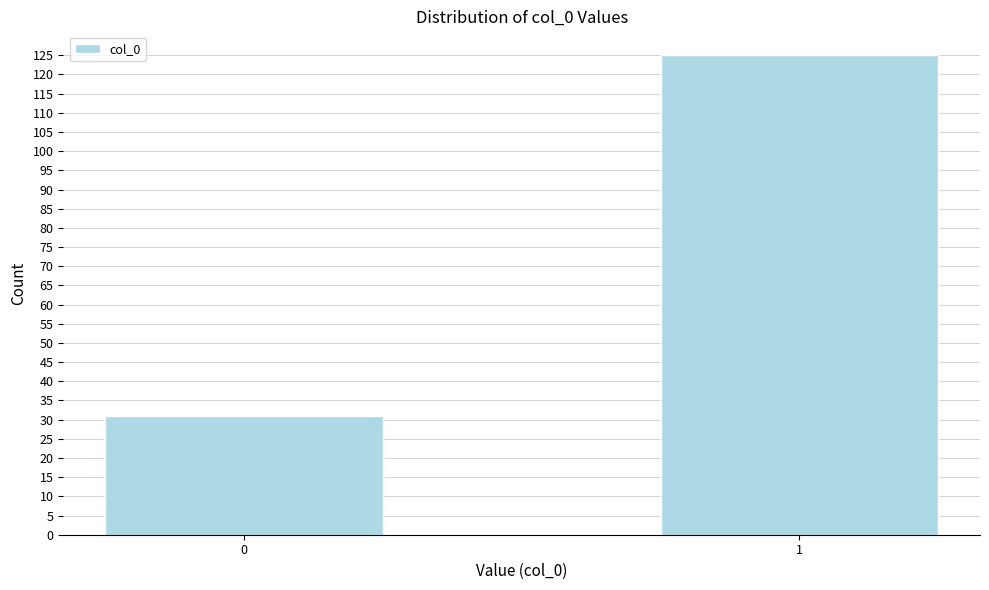

Reading left to right, transcribe all the data shown in this chart.

31	125